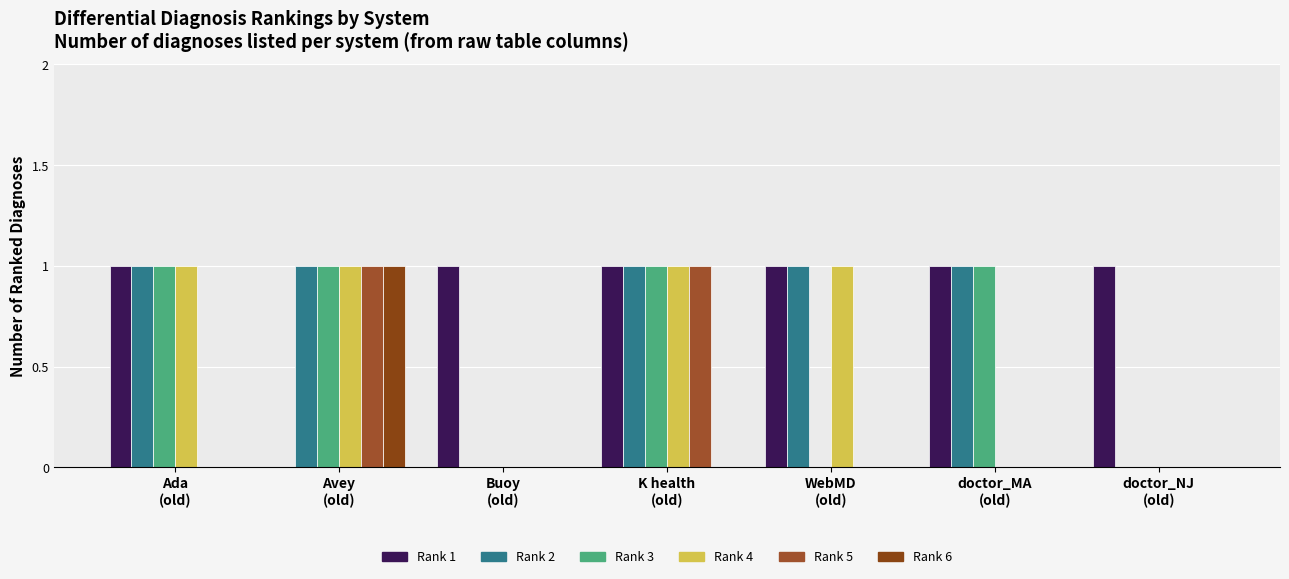

What is the value of the Rank 1 bar at the 6th from the left?

1